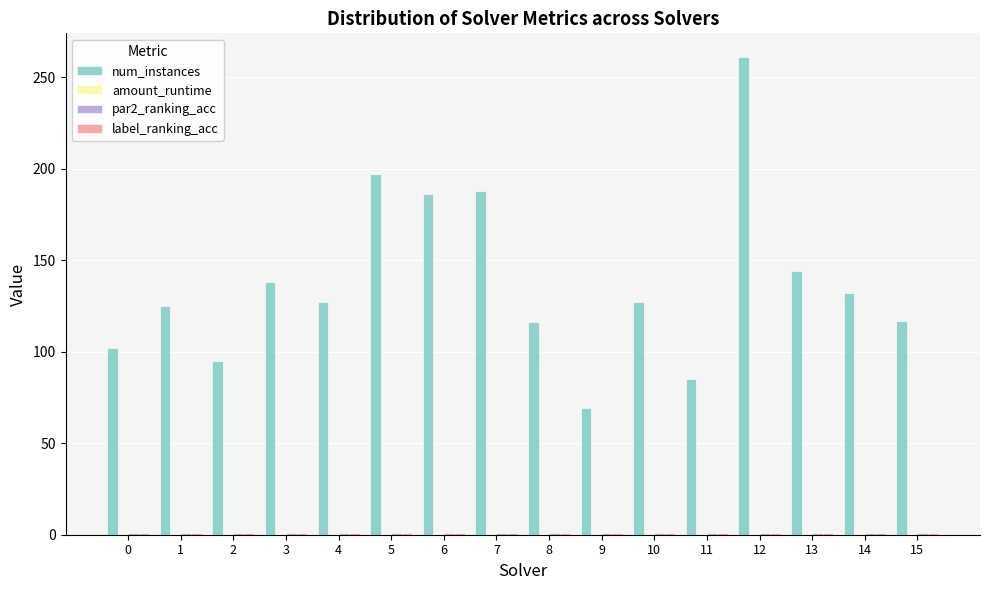

The value of num_instances at 5 is 197.0. True or false?

True